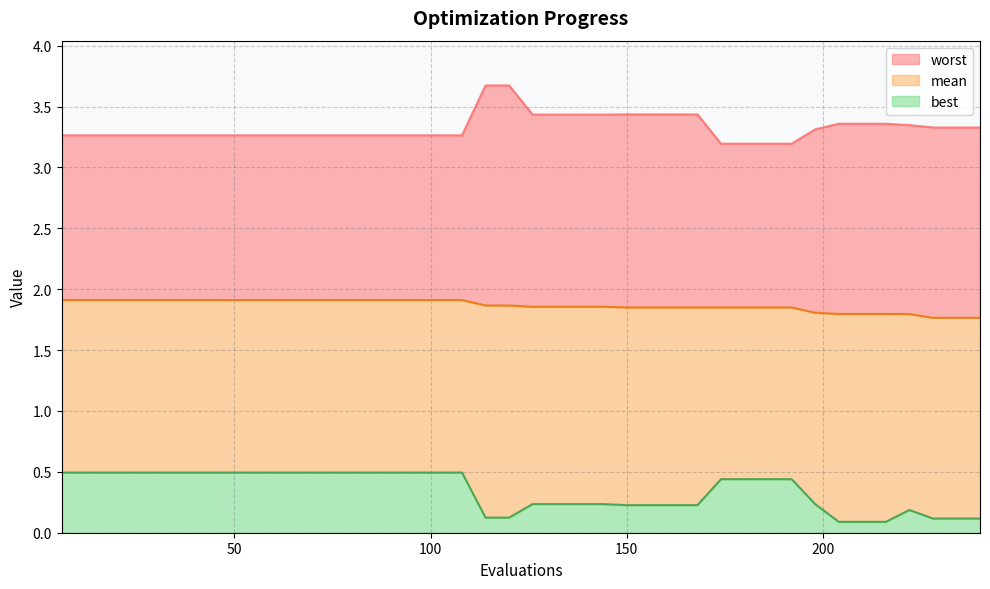

True or false: mean and best cross at least once.

False